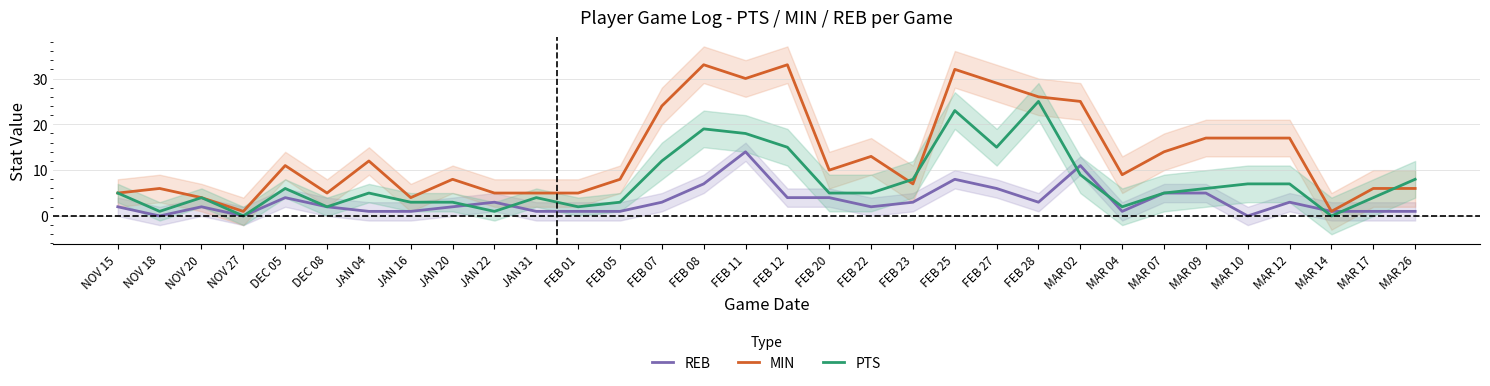

Does the chart display data point markers on the line(s)?

No